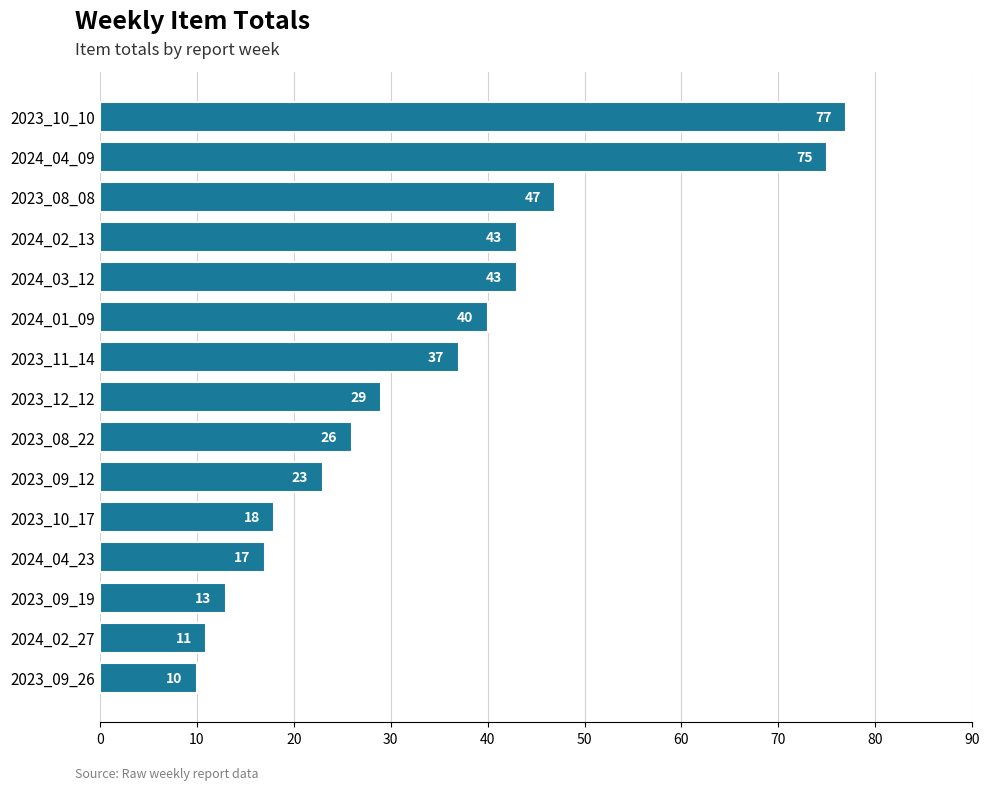

What is the ratio of the value at 2024_02_27 to the value at 2023_09_19?

0.8